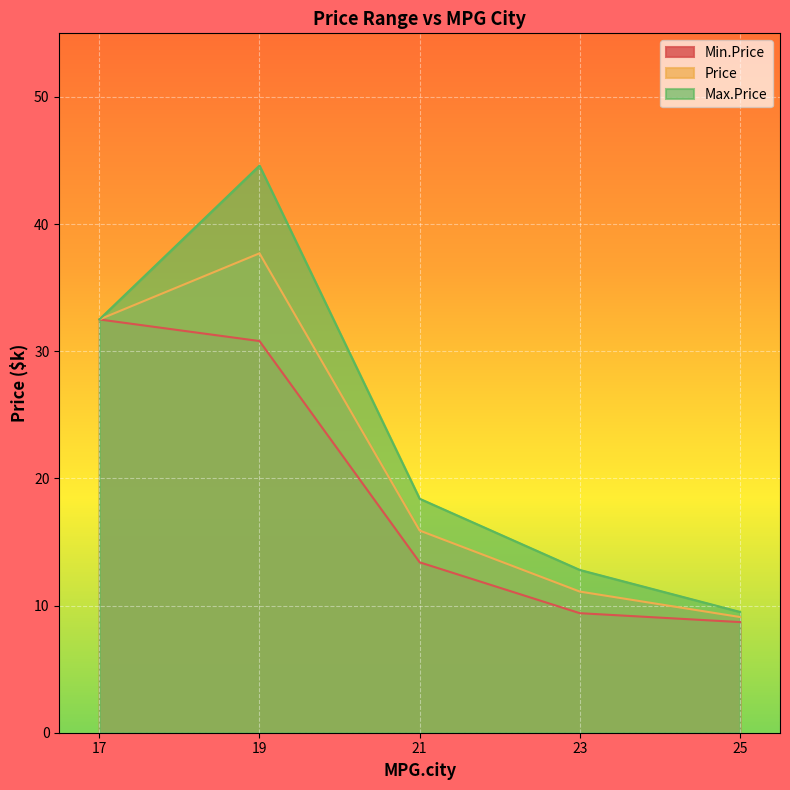

True or false: Max.Price and Price intersect in this chart.

False